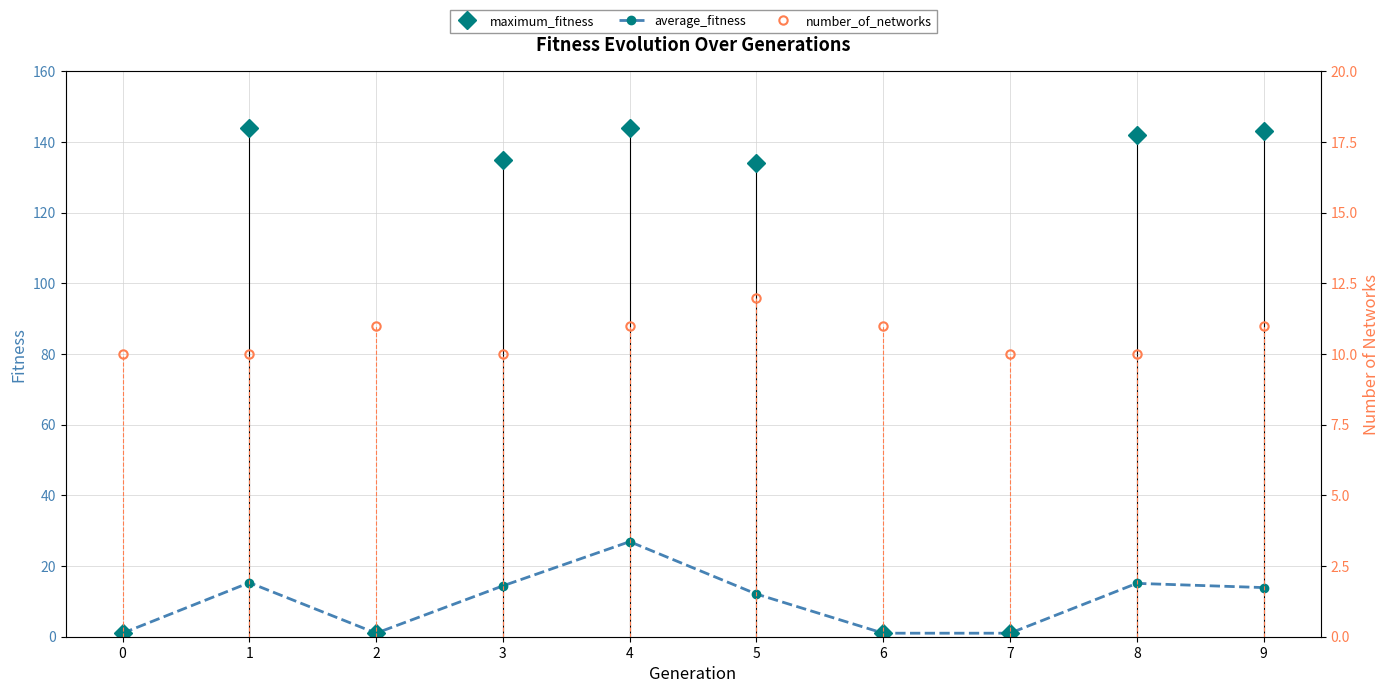

Is this an area chart (filled region under the line)?

No